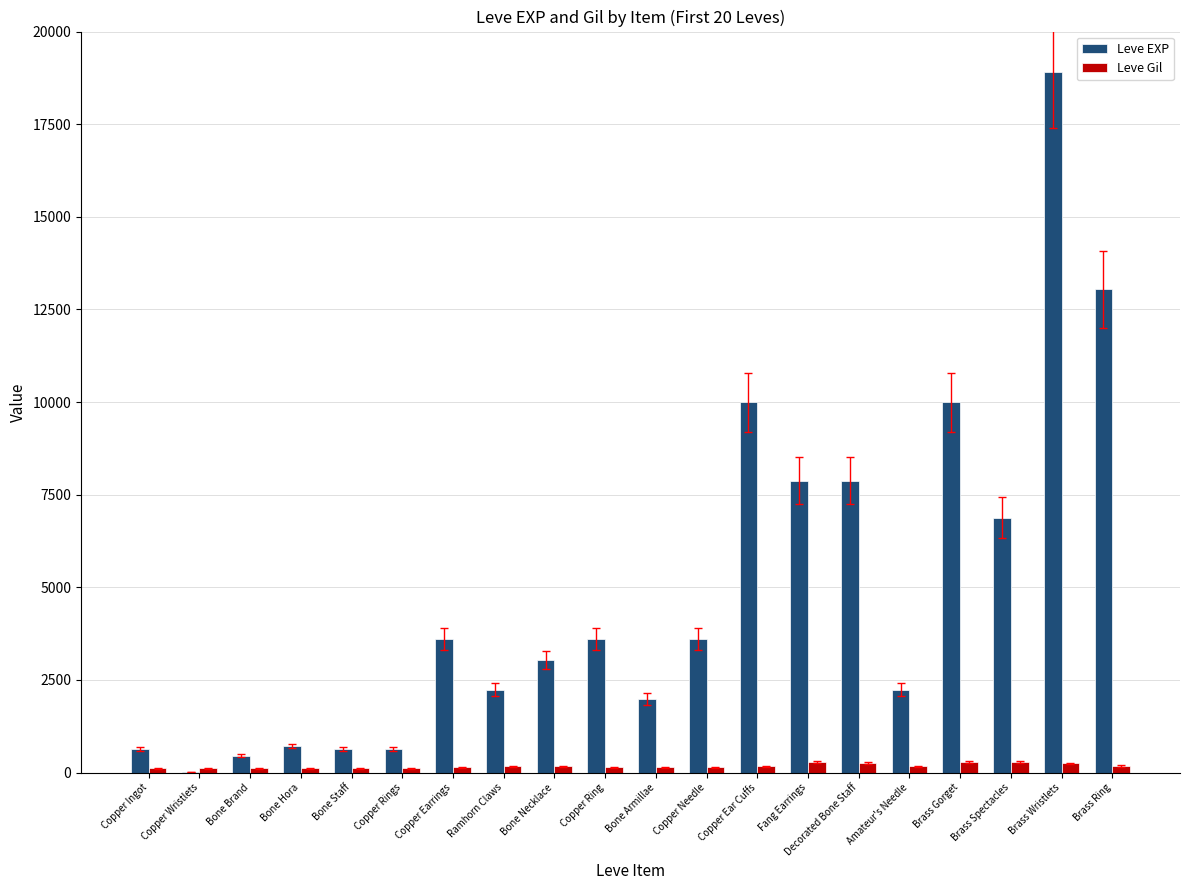

How many categories are shown in the chart?

20